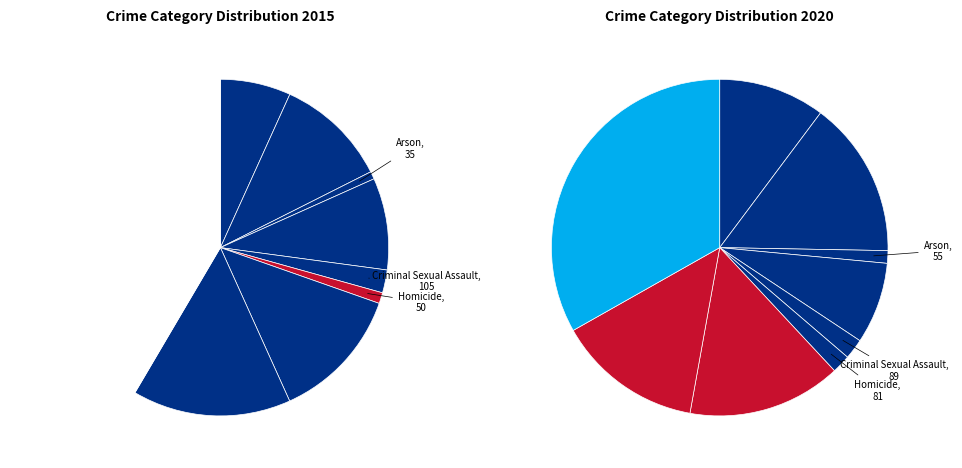

How much of the chart is everything except 7?

84.8%